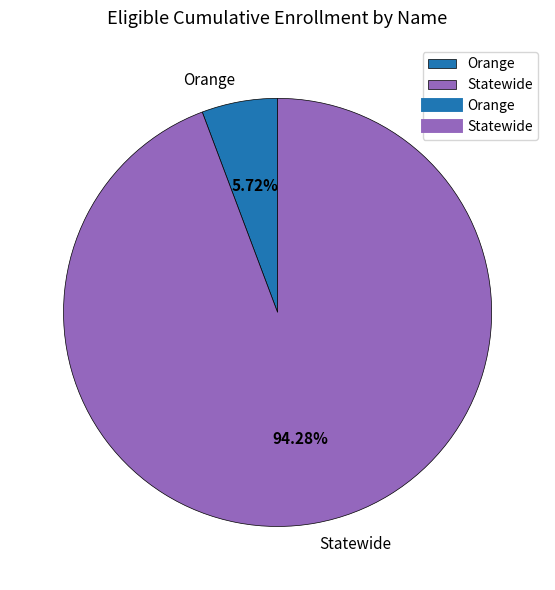

The Orange slice represents 15% of the pie. True or false?

False